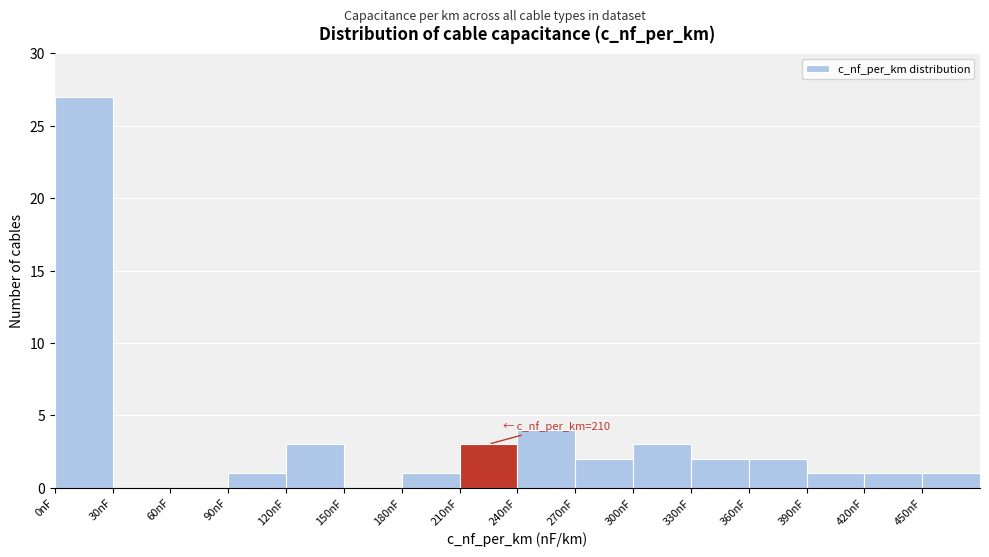

Over which range of the x-axis is the bar tallest?

0 to 30